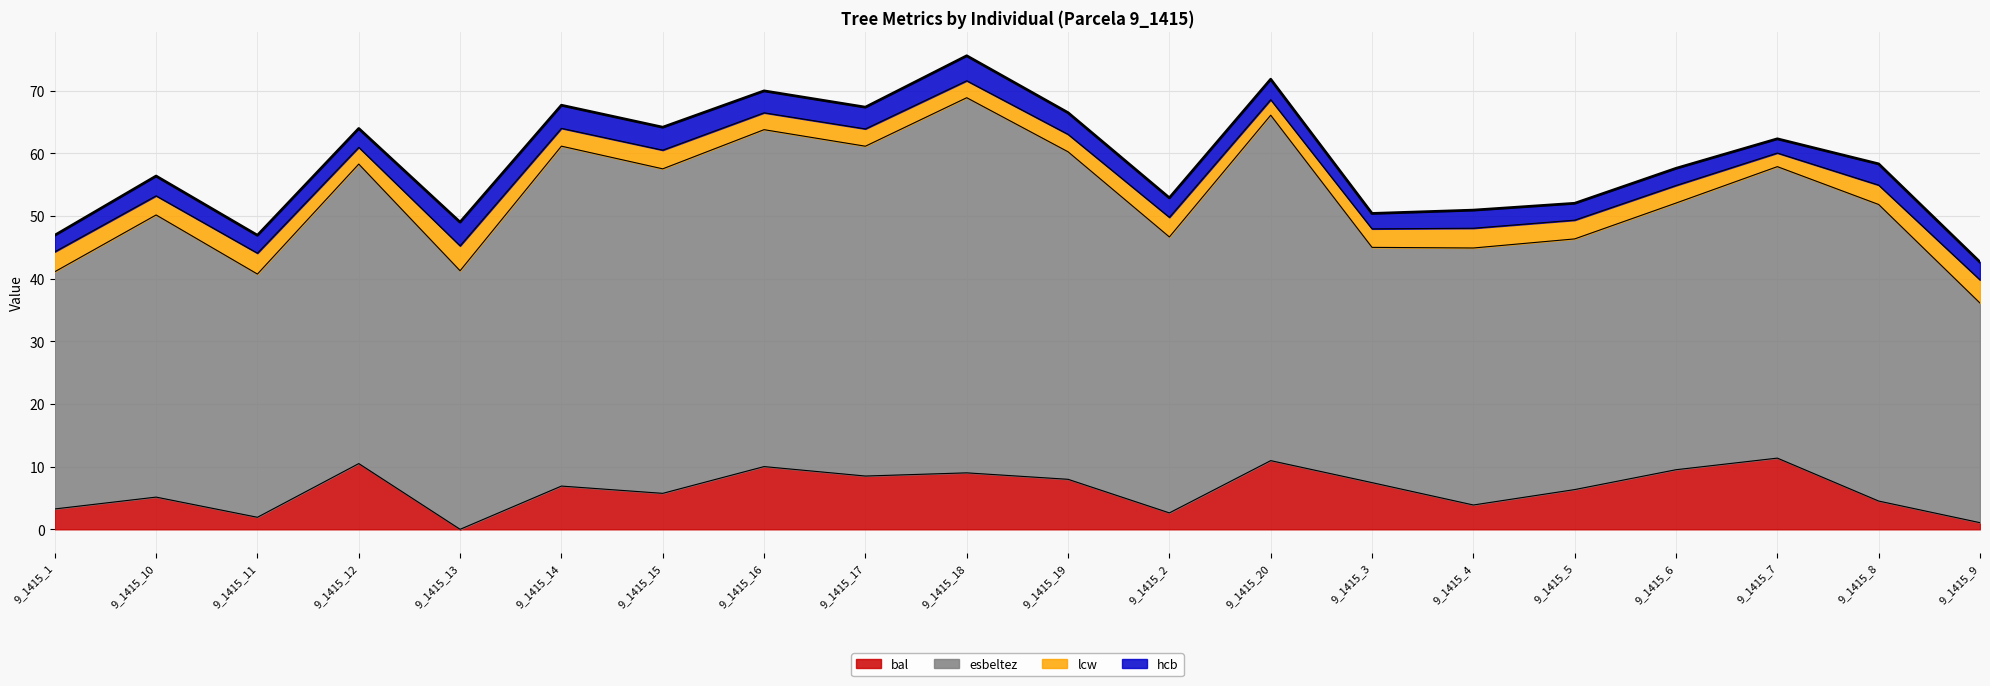

True or false: lcw and bal cross at least once.

True